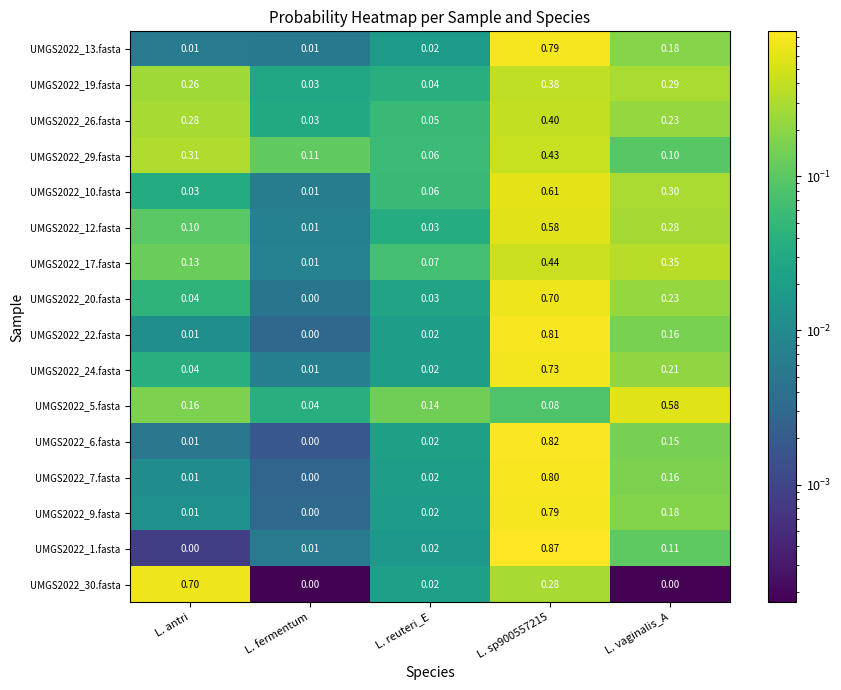

Where is UMGS2022_6.fasta nearest to the value 0?

L. fermentum